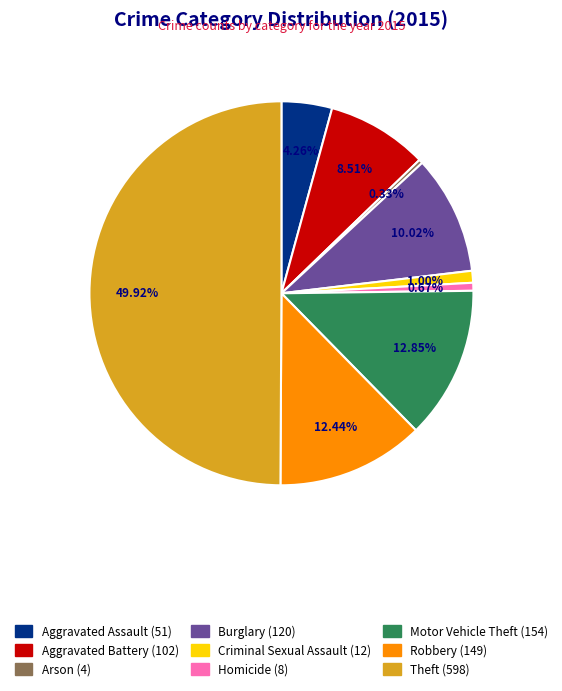

Which category has the biggest portion of the pie?

Theft